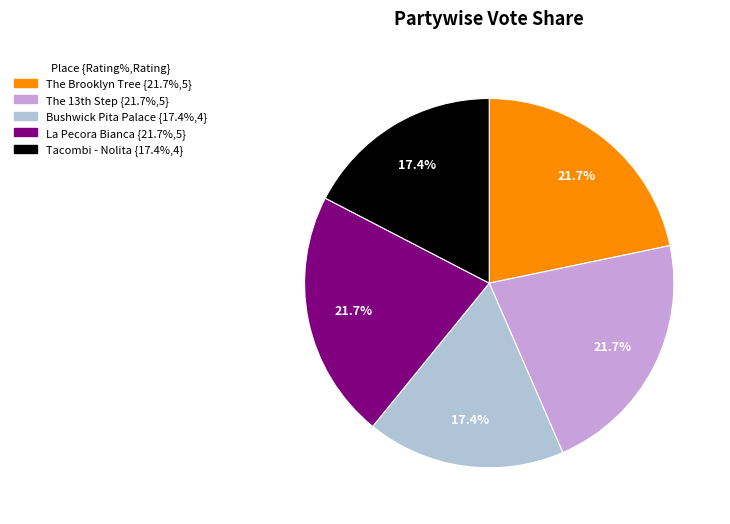

Is the sum of La Pecora Bianca and The Brooklyn Tree greater than half?

No